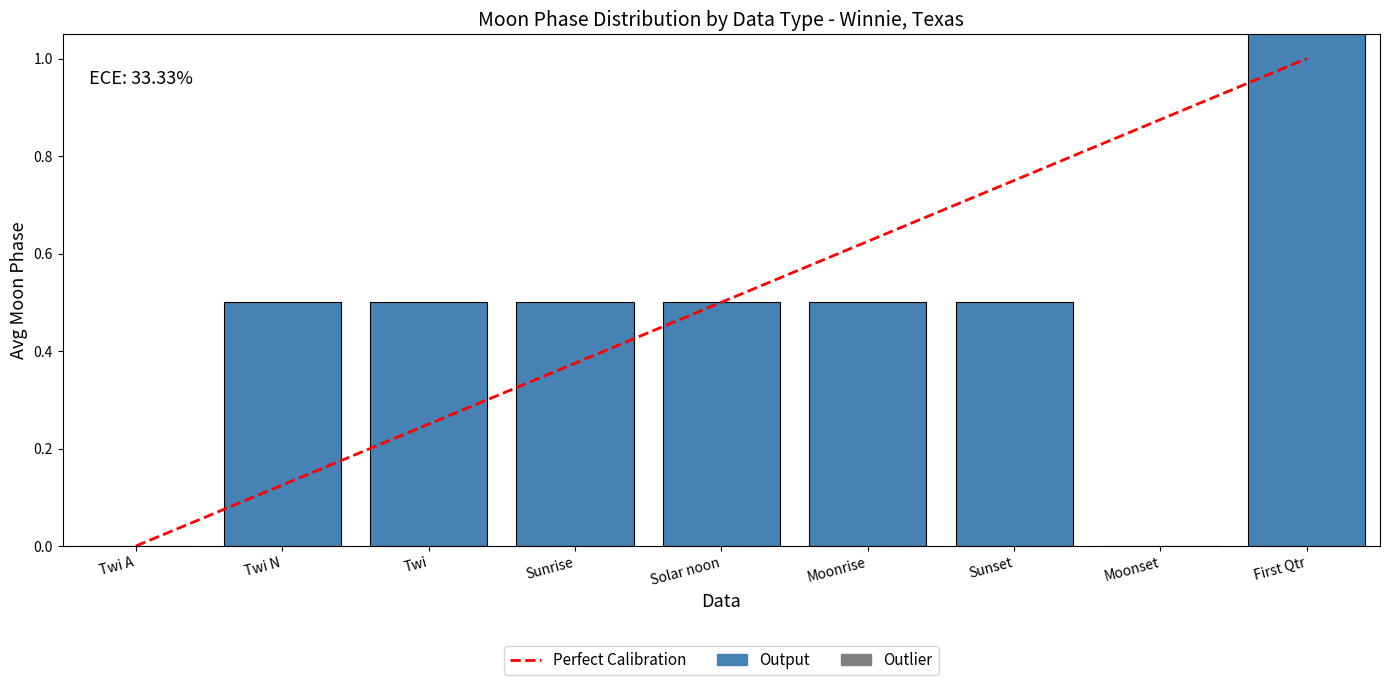

What is the difference between the maximum and minimum values?

2